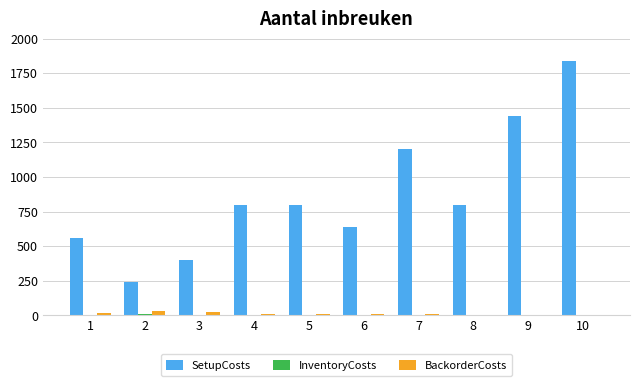

What is the average value of the SetupCosts series?

872